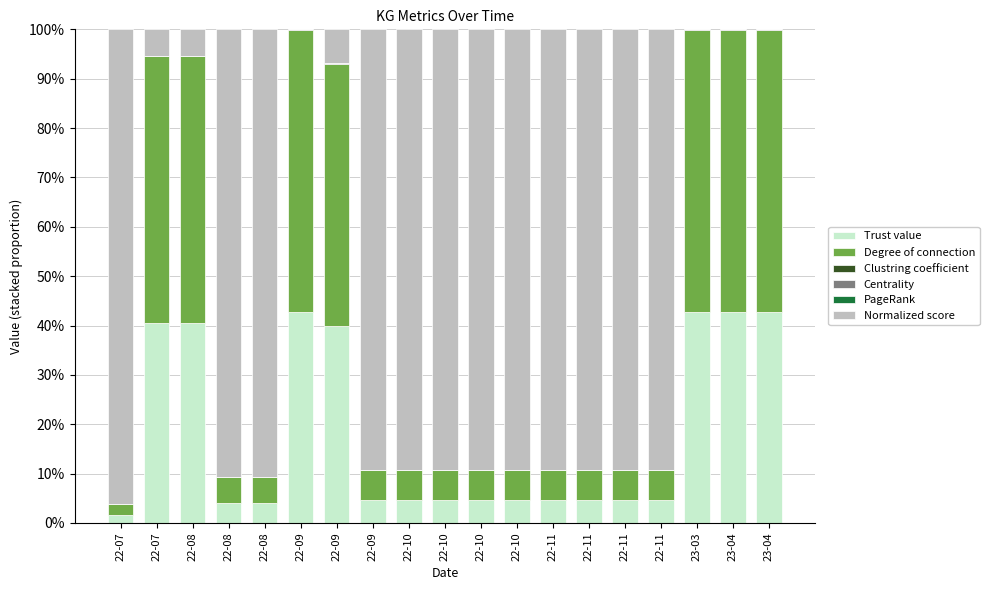

At how many categories does at least one series exceed 88?

12